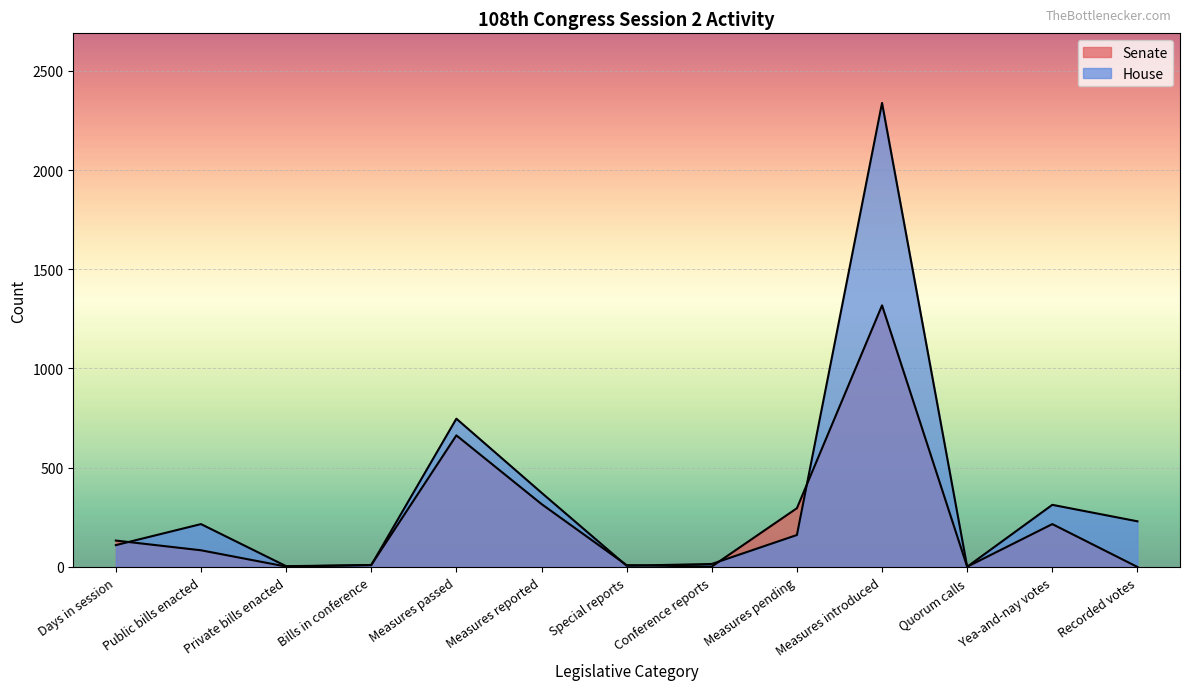

Reading left to right, extract all data points from this chart.

Senate: 133	84	2	10	663	317	9	2	296	1318	1	216	0
House: 110	216	4	9	747	374	6	15	161	2338	1	313	230